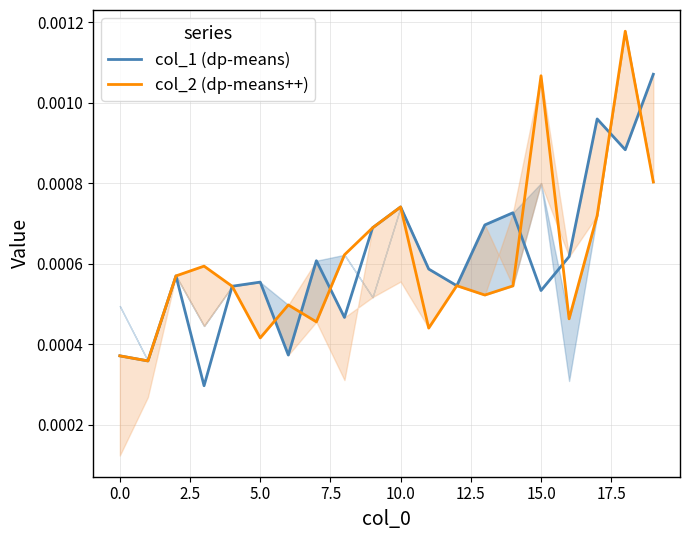

At 15.0, list the series in order from largest to smallest.

col_2 (dp-means++), col_1 (dp-means)